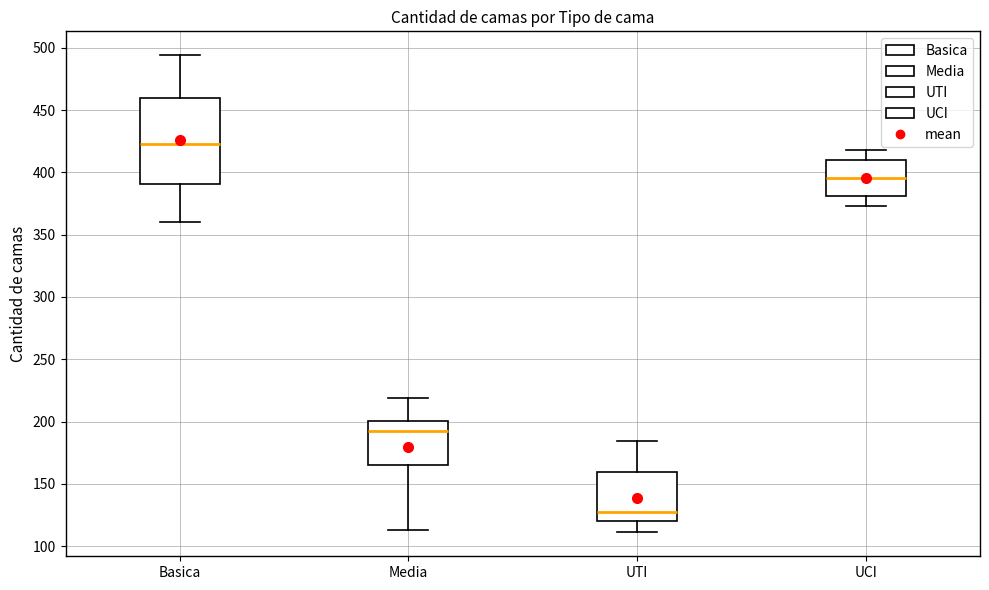

Which box has the highest median line?

Basica